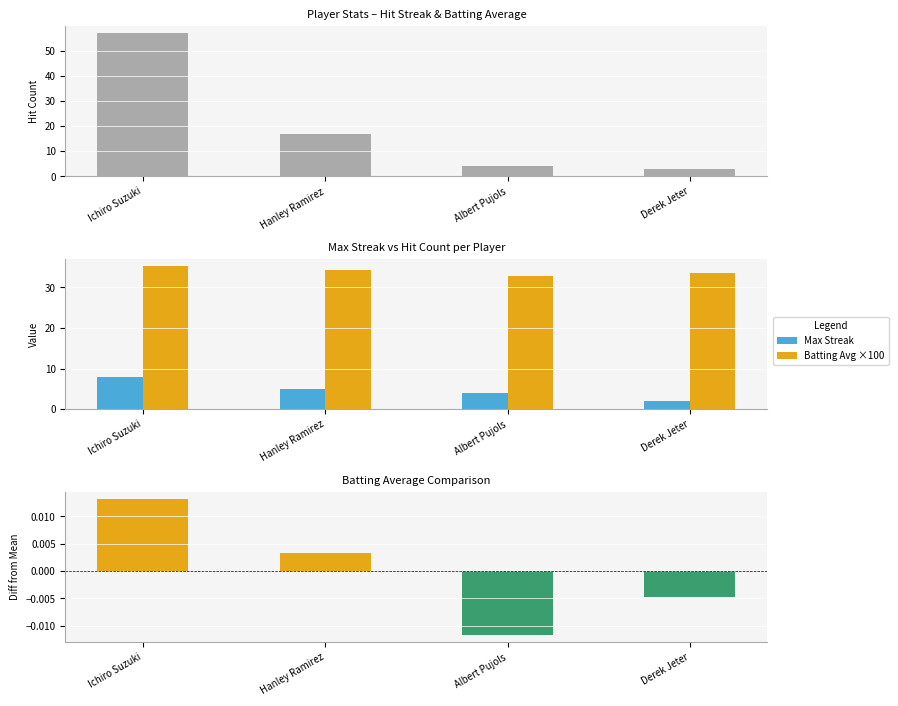

What is the sum of the Batting Avg ×100 values at Albert Pujols and Ichiro Suzuki?

67.9